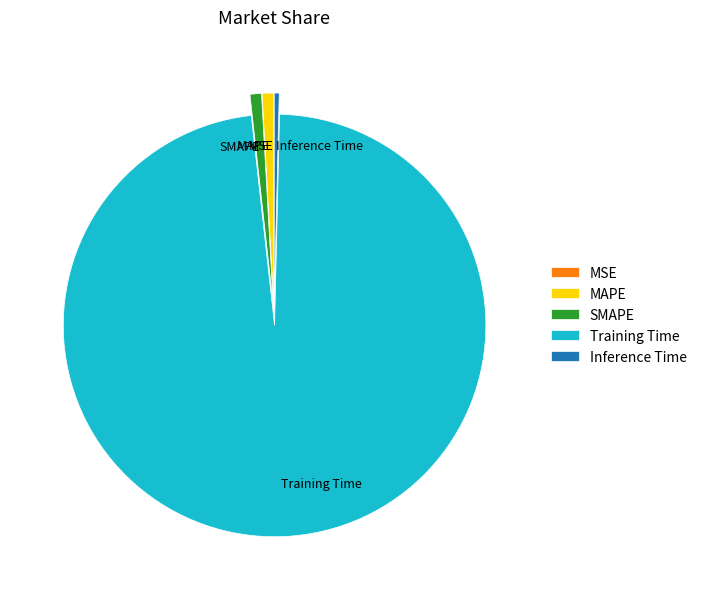

Which category has the biggest portion of the pie?

Training Time